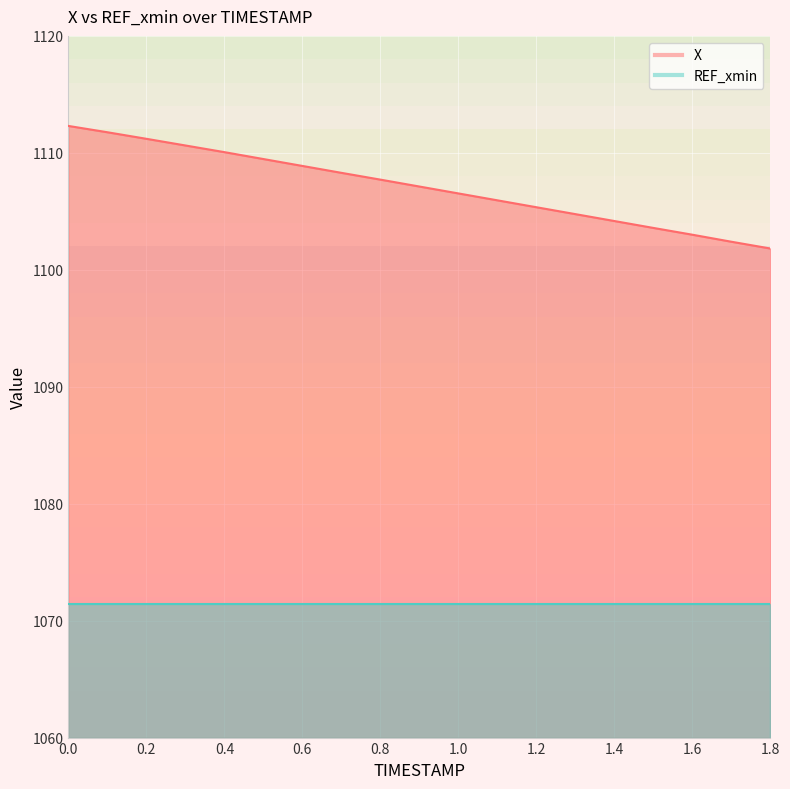

True or false: the data shows 1103.6 at 1.5.

True